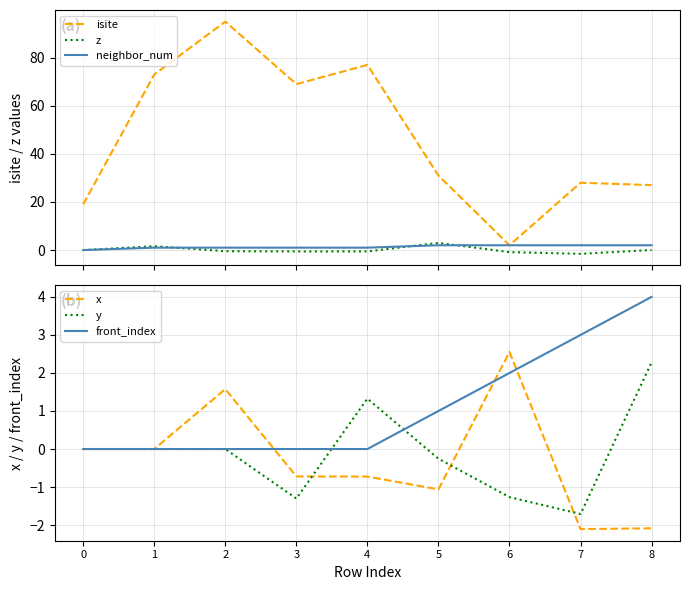

What is the difference between the maximum and minimum values in the z series?

4.5